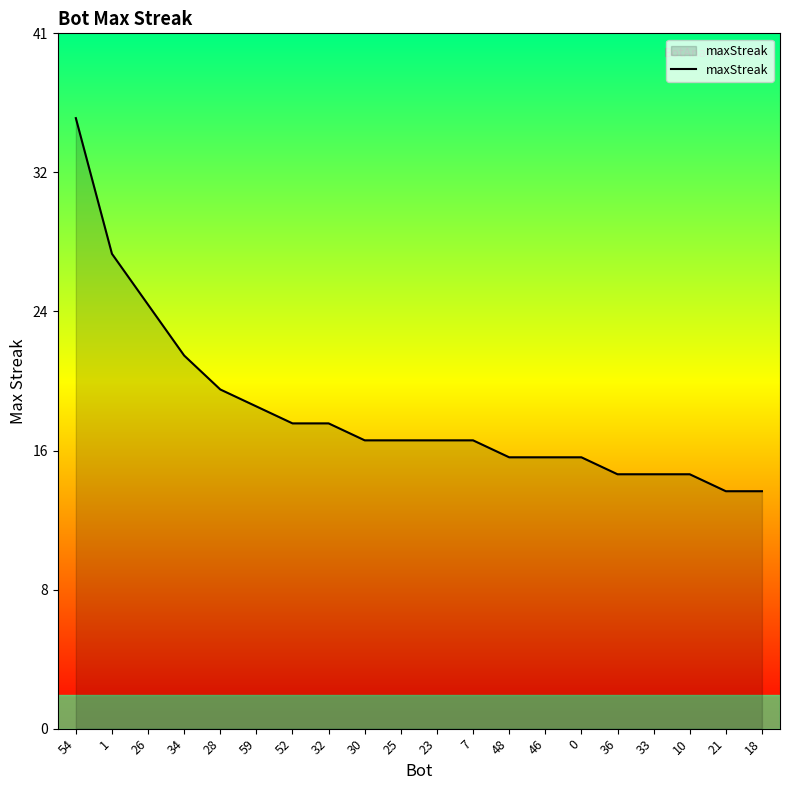

Is this an area chart (filled region under the line)?

Yes